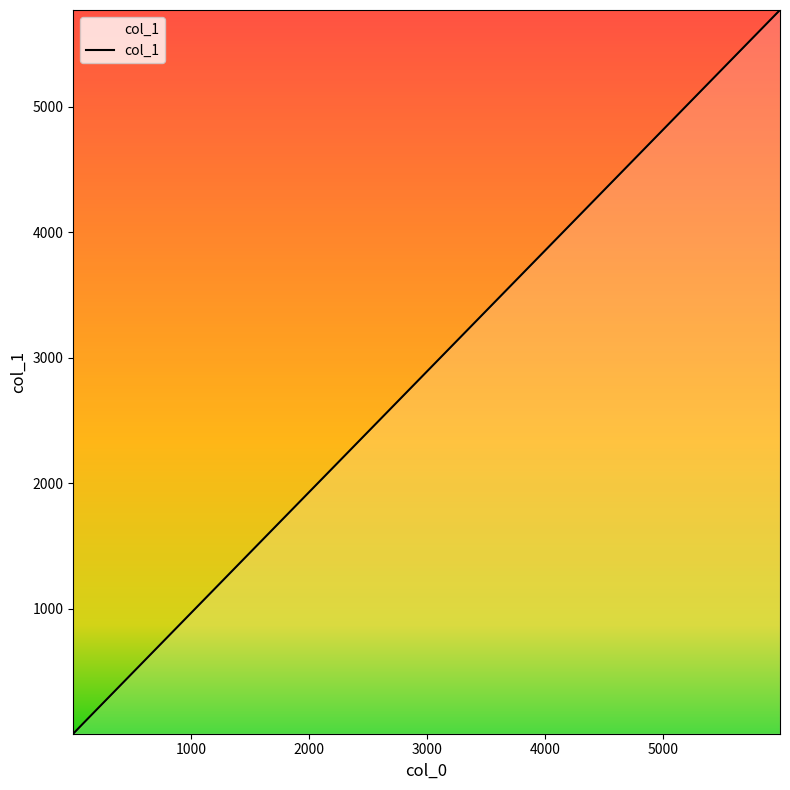

What is the sum of all values?

5856.4